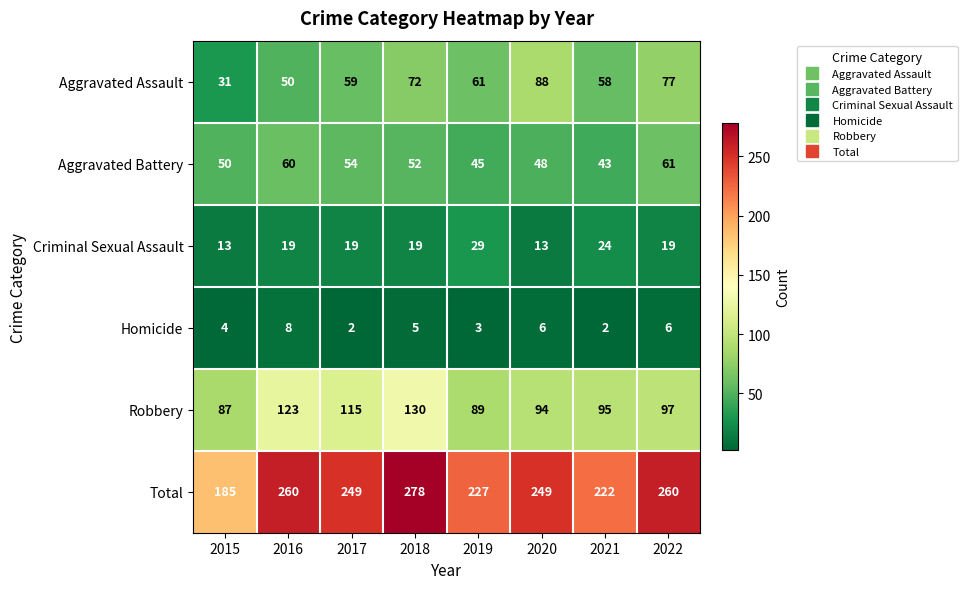

What is the difference between the Robbery values at 2016 and 2022?

26